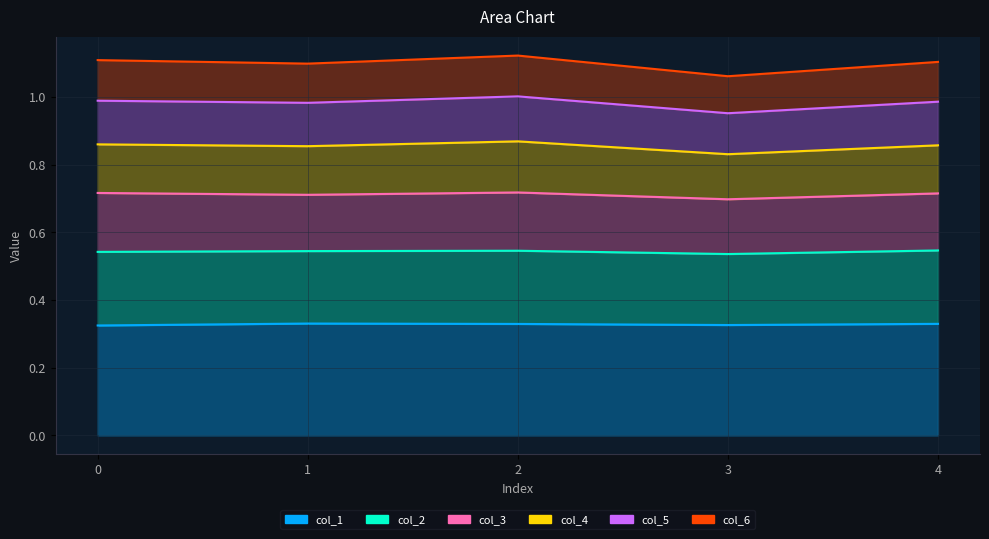

True or false: col_1 has a value of 0.3 at 4.

True